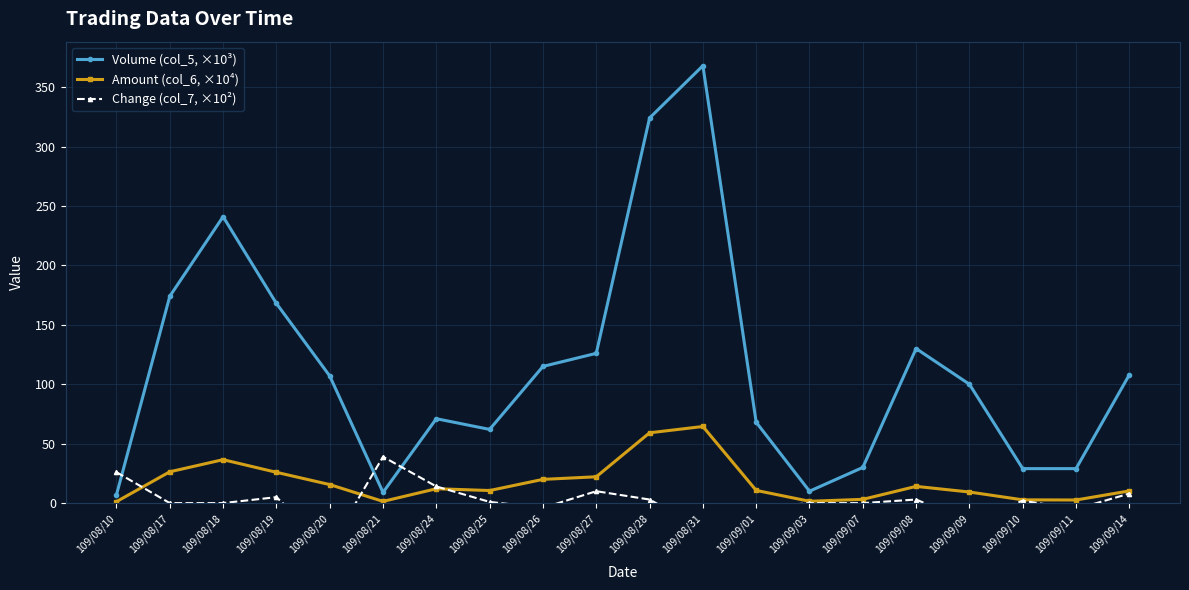

What is the minimum value for Amount (col_6, ×10⁴)?

1.2